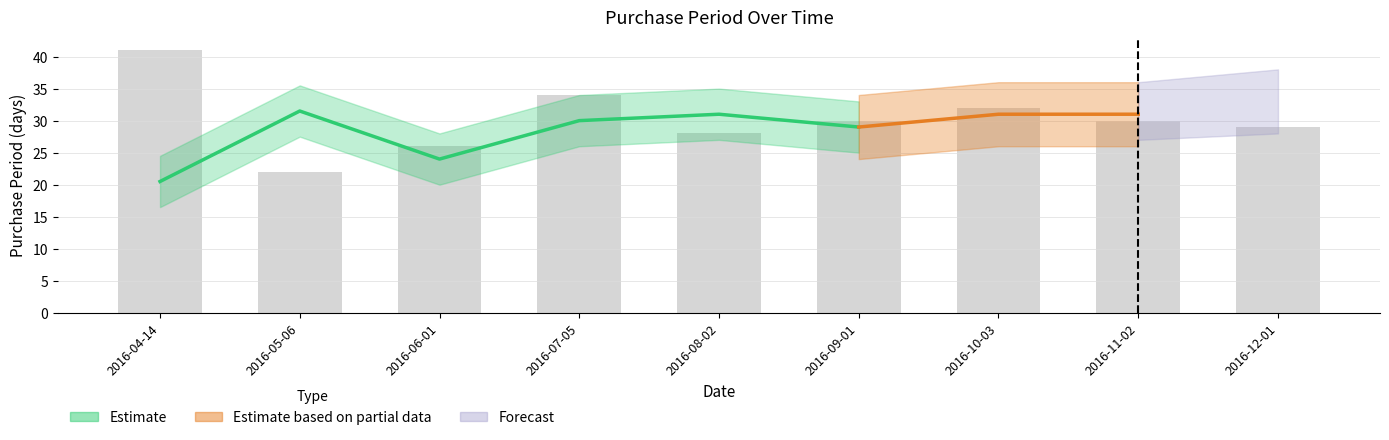

Does the chart contain stacked bars?

No